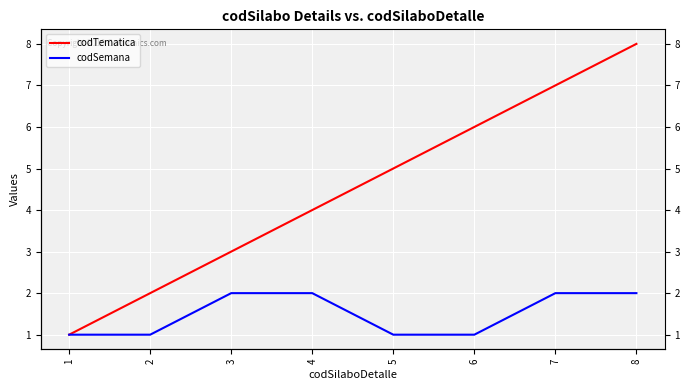

True or false: codSemana has more than 2 points higher than both neighbors.

False